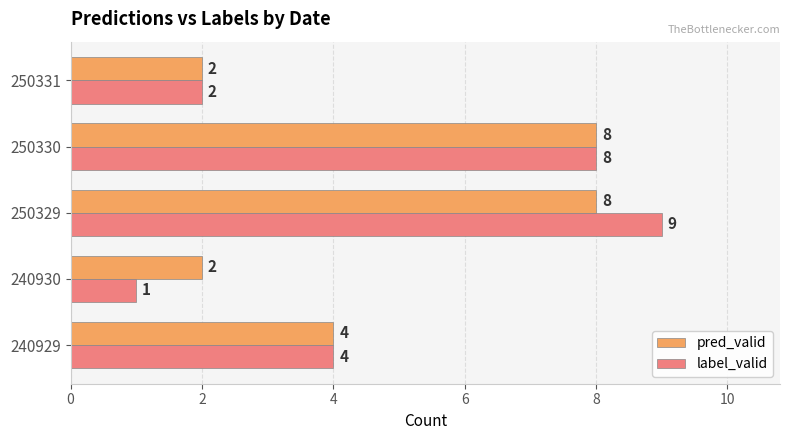

The label_valid series shows 1 at 240929. True or false?

False